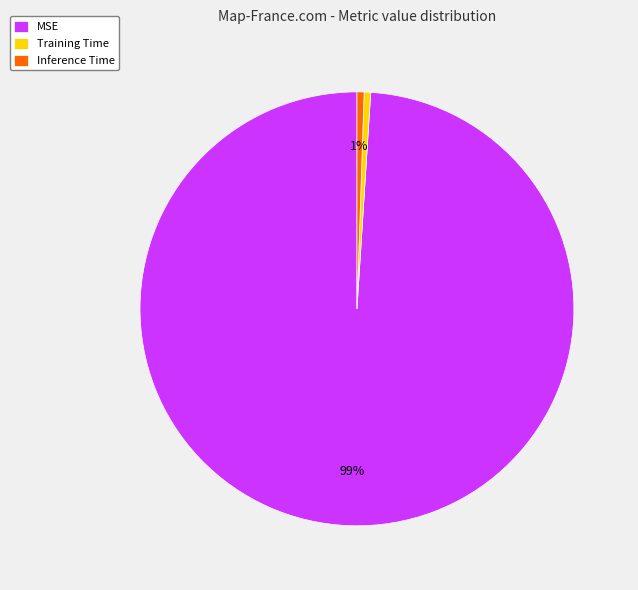

Is it true that Training Time is 0% of the pie?

True